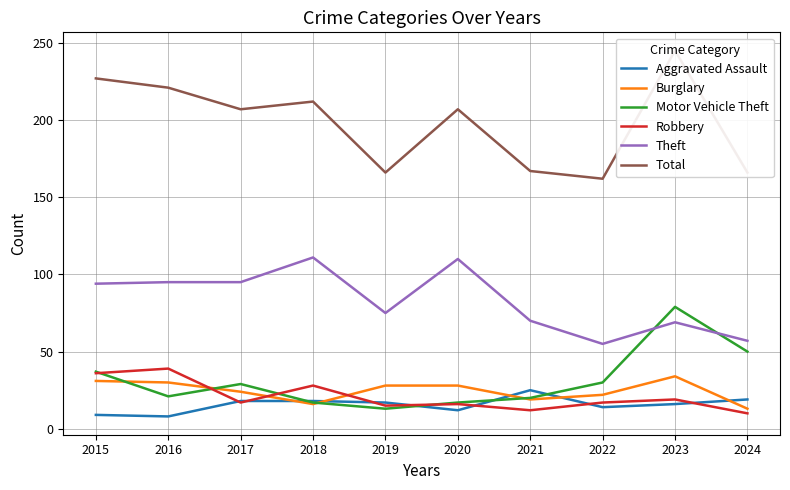

Is this an area chart (filled region under the line)?

No